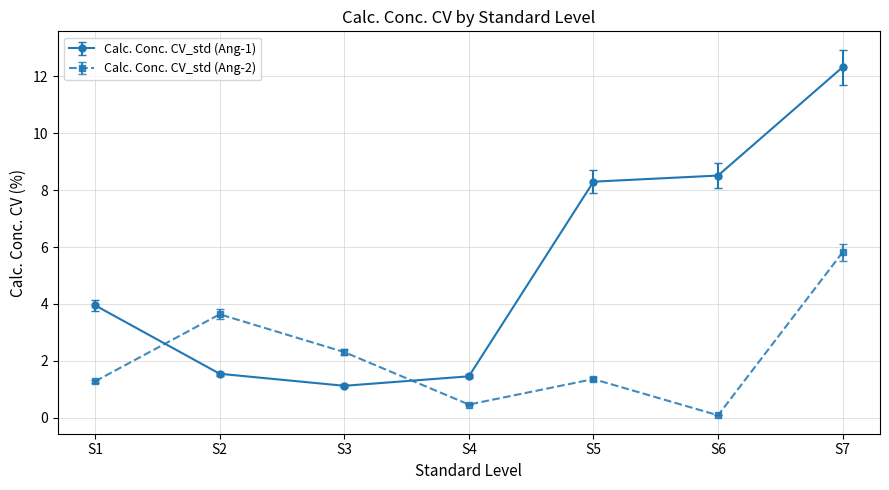

Where do Calc. Conc. CV_std (Ang-1) and Calc. Conc. CV_std (Ang-2) first cross each other?

S1 and S2